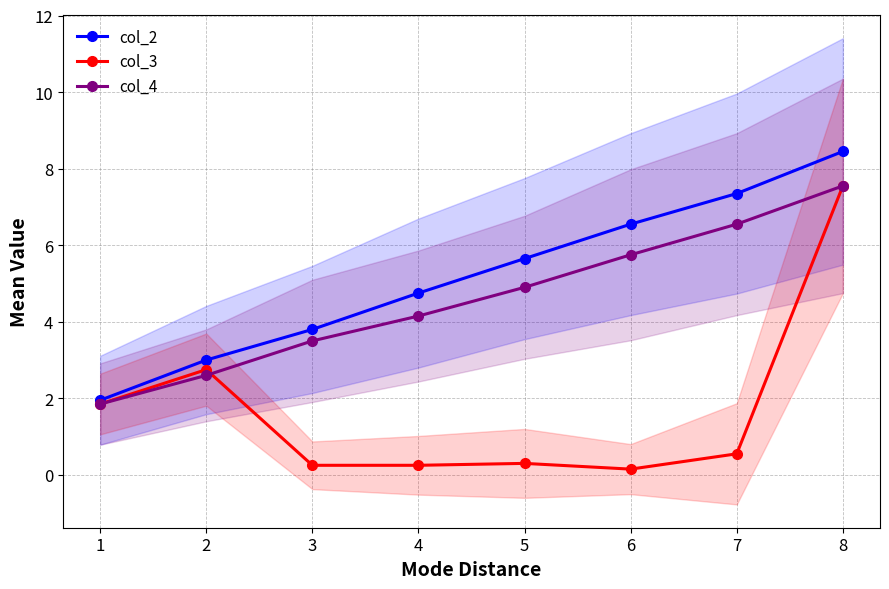

The value of col_4 at 4 is 2.5. True or false?

False